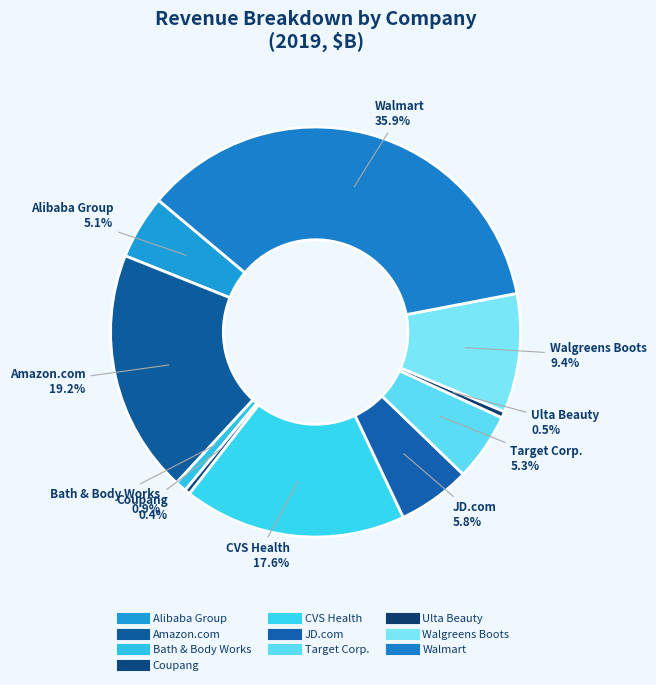

How many segments does this pie chart have?

10